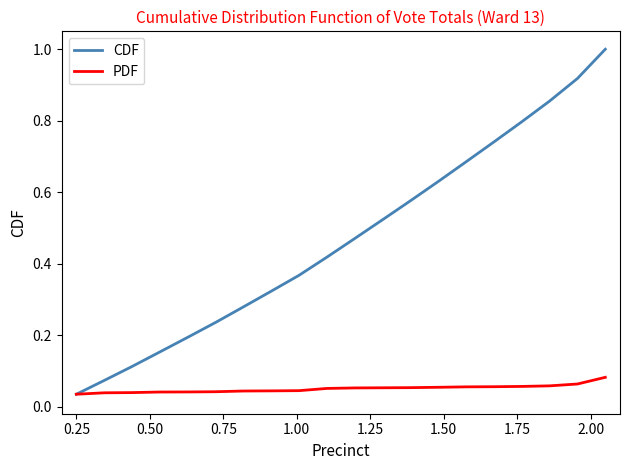

Which series has the largest total across all categories?

CDF